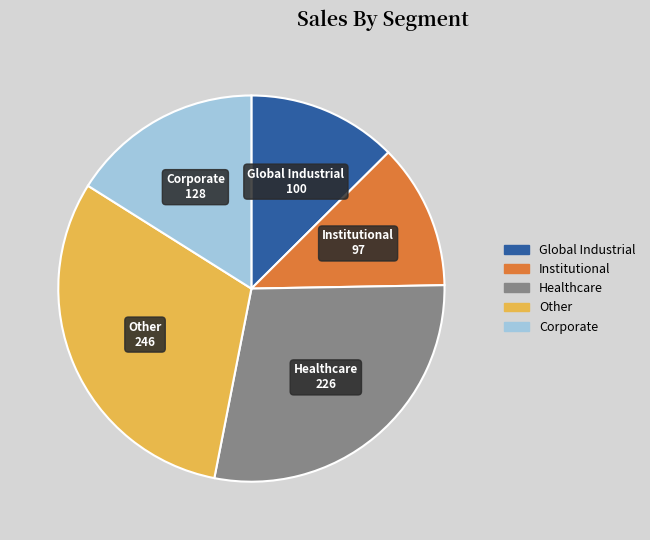

Is there a majority slice in this chart?

No